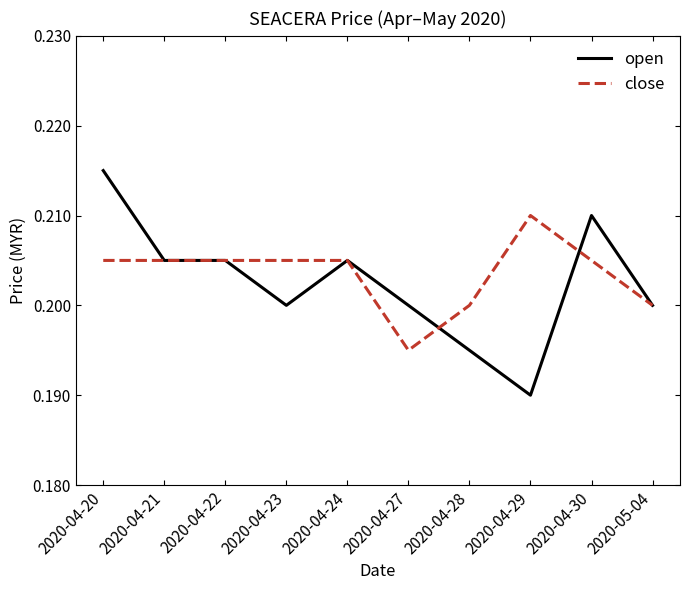

Which series changed the most between 2020-04-24 and 2020-04-27?

close